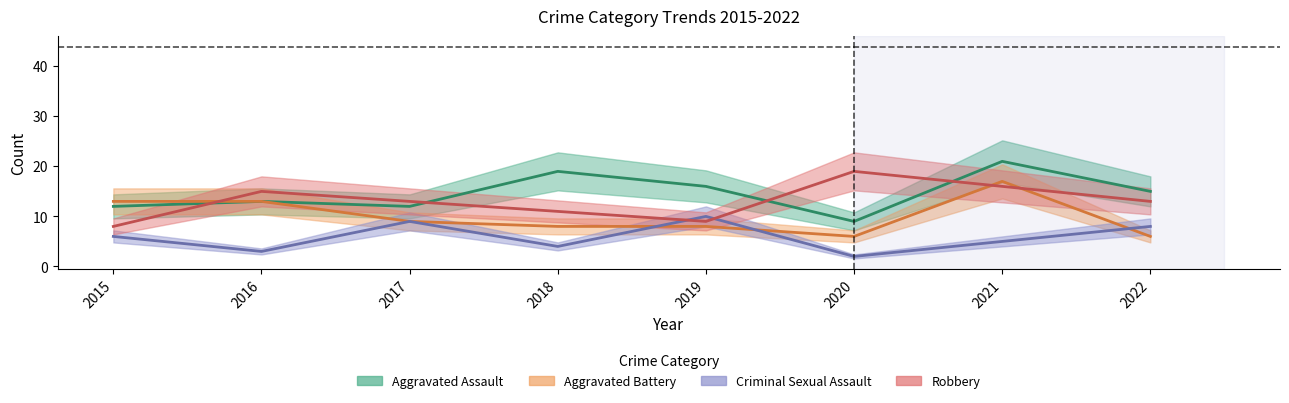

What is the value of the Aggravated Battery point at the 5th from the left?

8